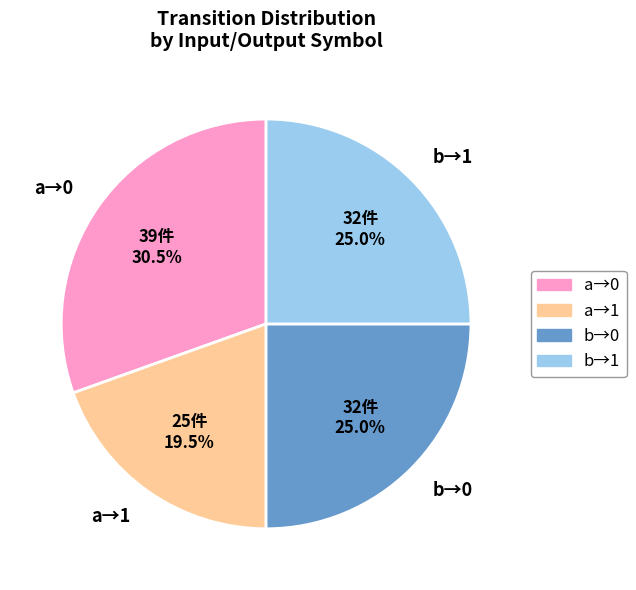

What is the largest slice in the pie chart?

a→0